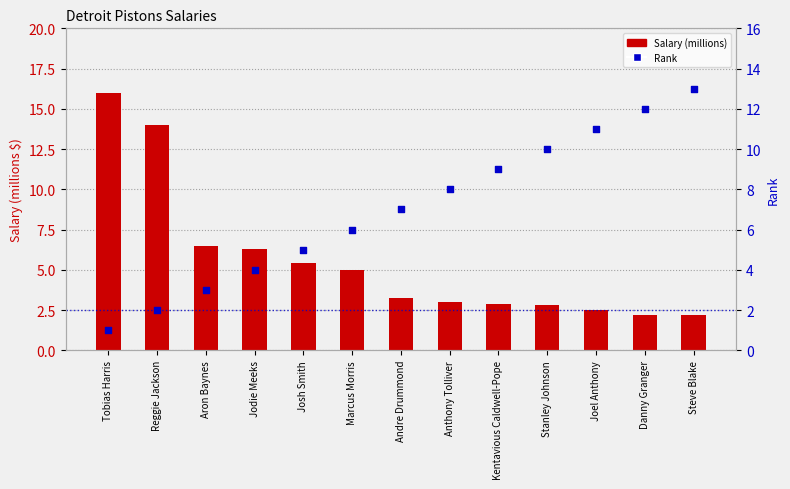

Which series has the largest total across all categories?

Rank